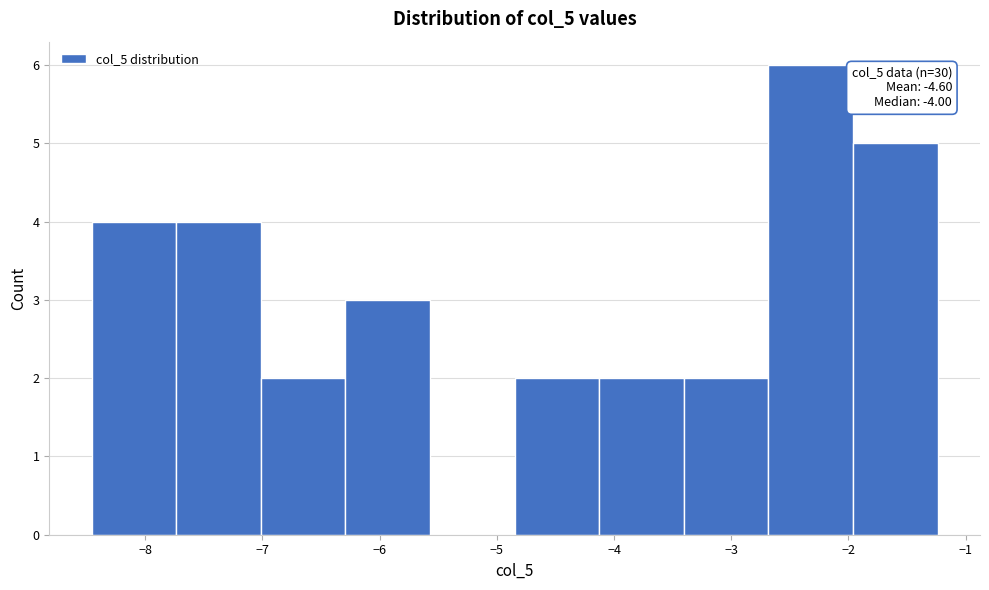

Over which range of the x-axis is the bar tallest?

-2.7 to -2.0